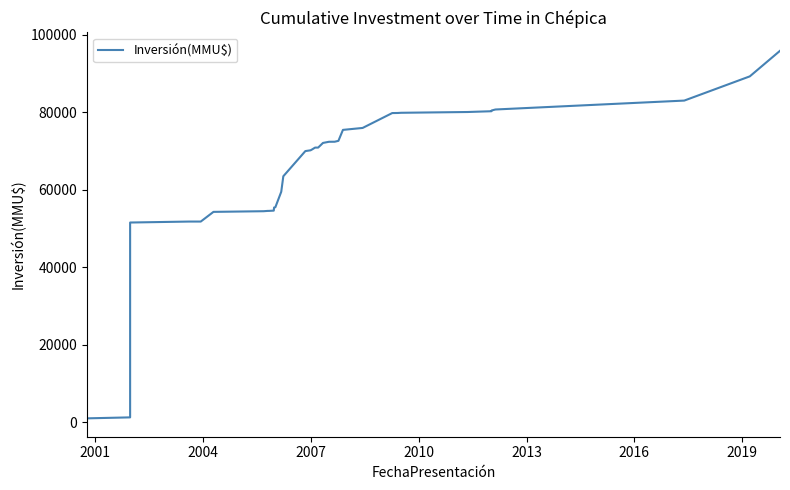

How many data points does each series have?

37